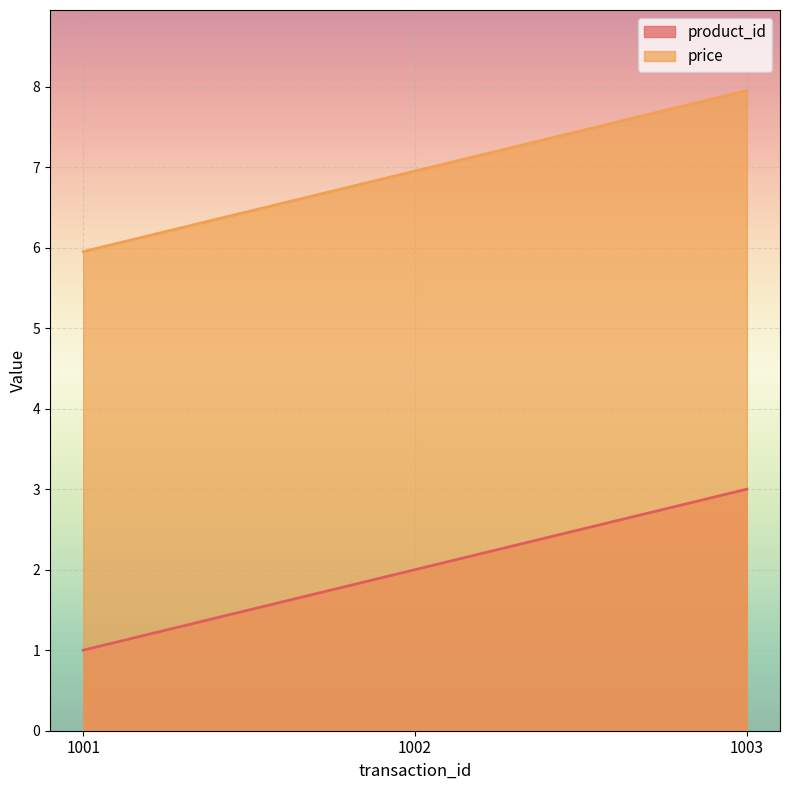

What are all the series names shown in the legend?

product_id, price